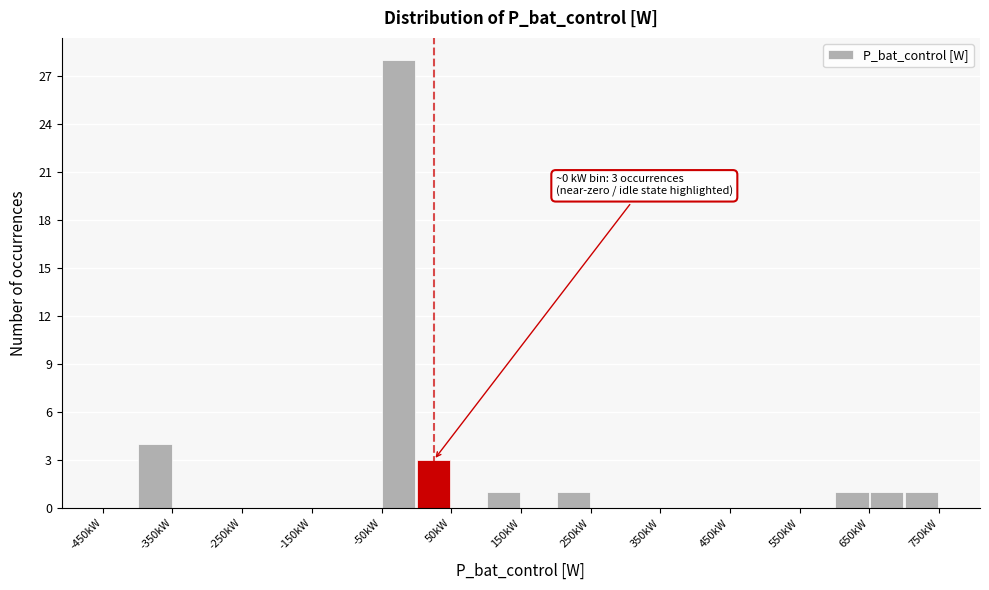

Over which range of the x-axis is the bar tallest?

-50 to 0